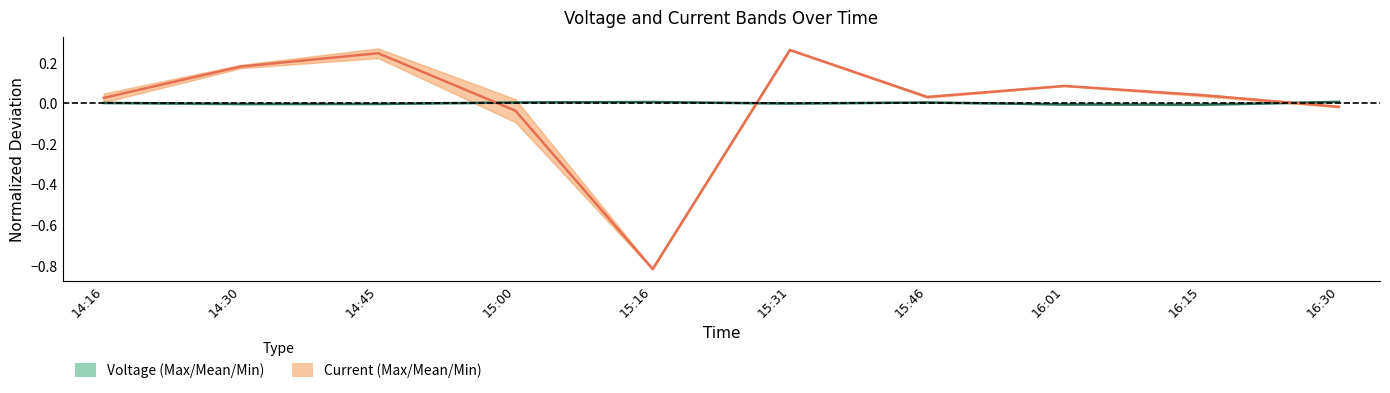

At which label does Mean Voltage first exceed 0?

14:16